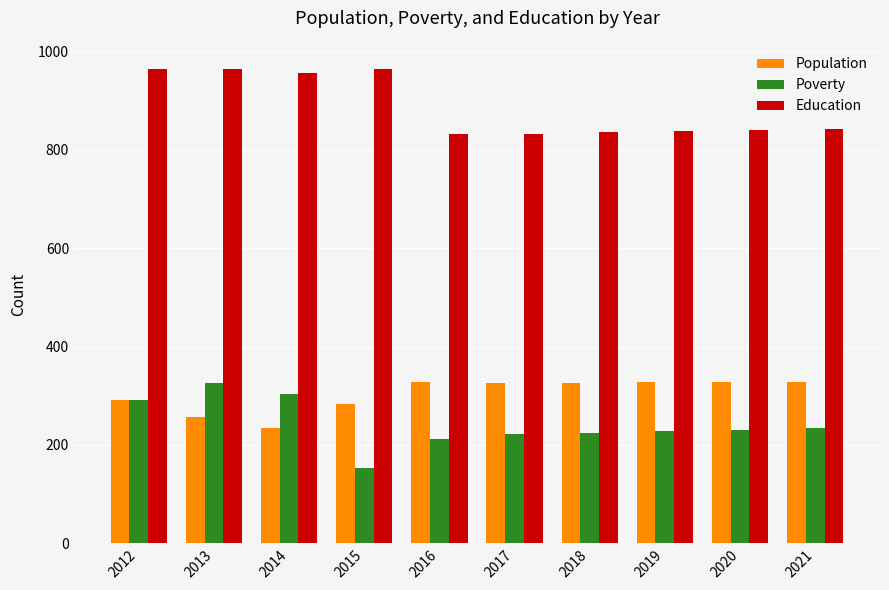

What is the spread (max minus min) of values at 2012?

674